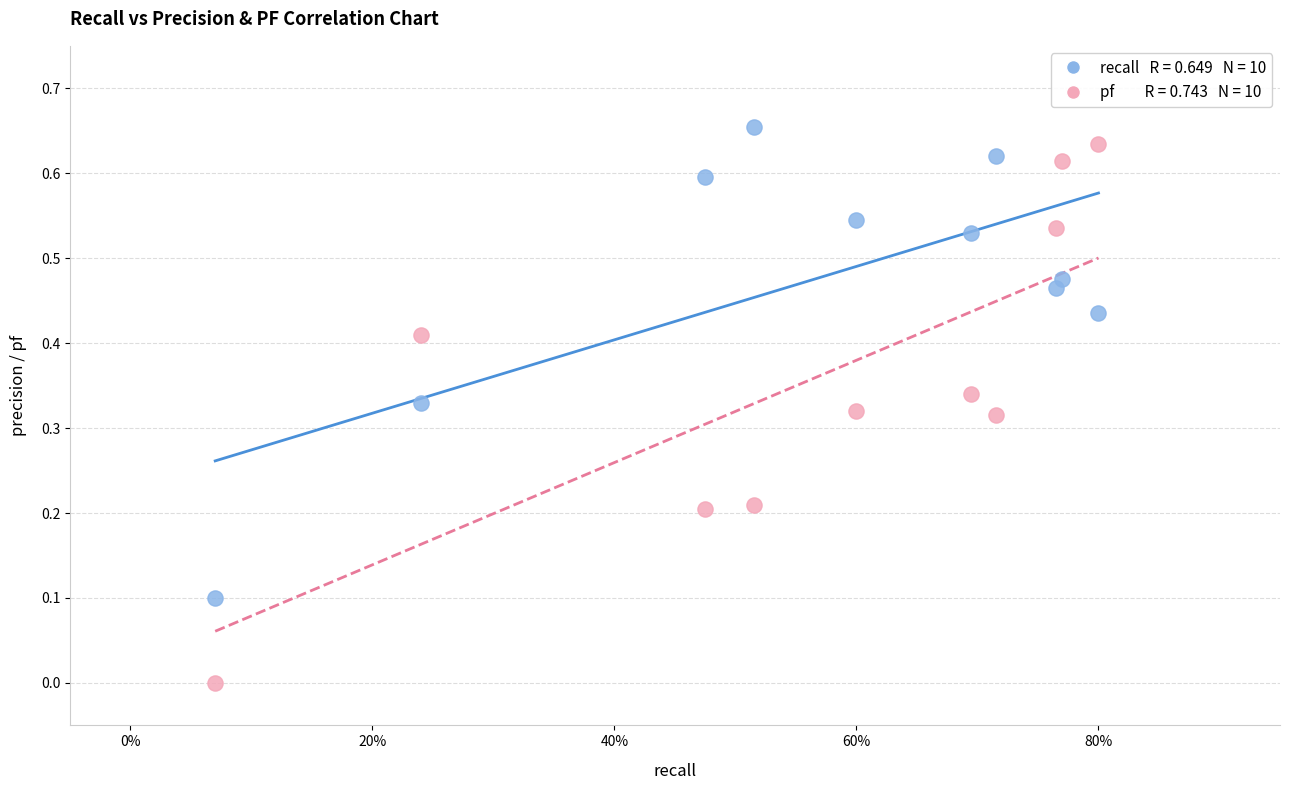

How many points are shown in the scatter plot?

20